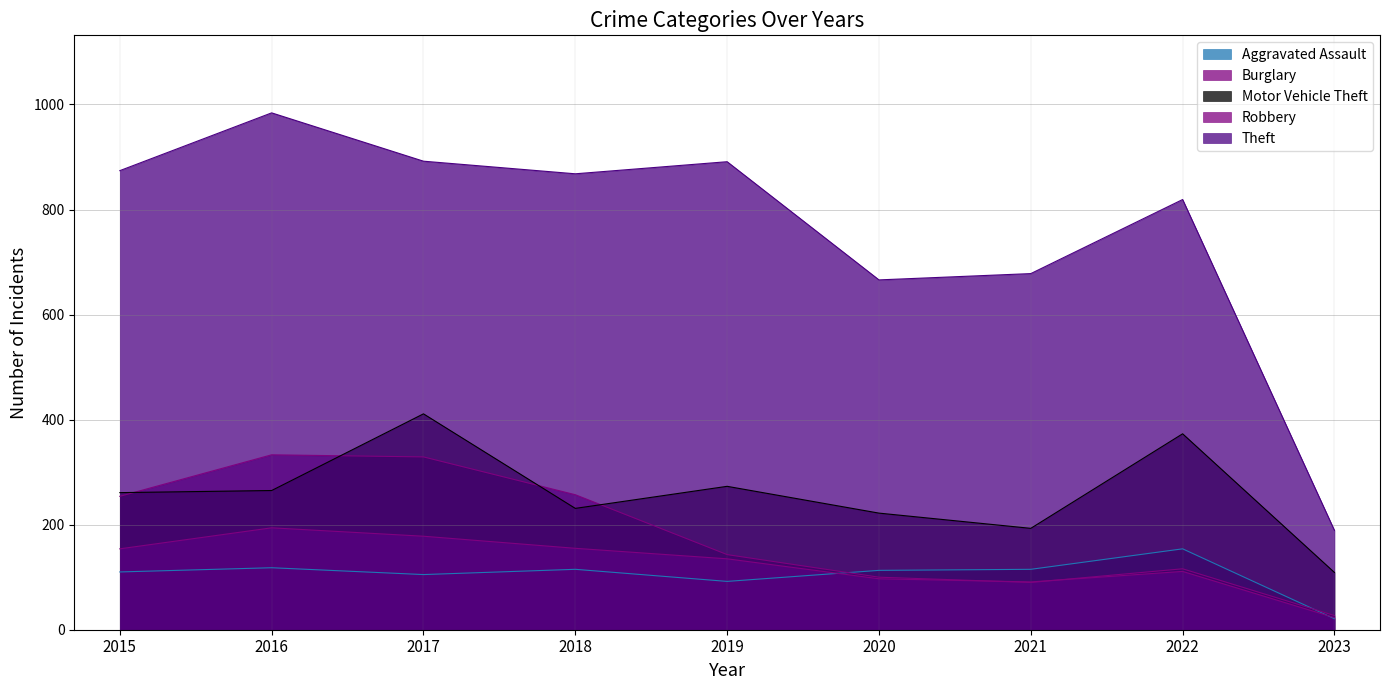

In Robbery, how many points are lower than both neighbors (excluding endpoints)?

1